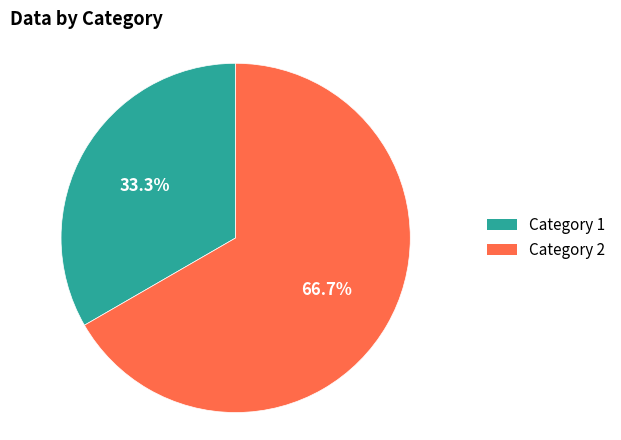

Approximately how many times larger is the value at Category 2 compared to Category 1?

2.0